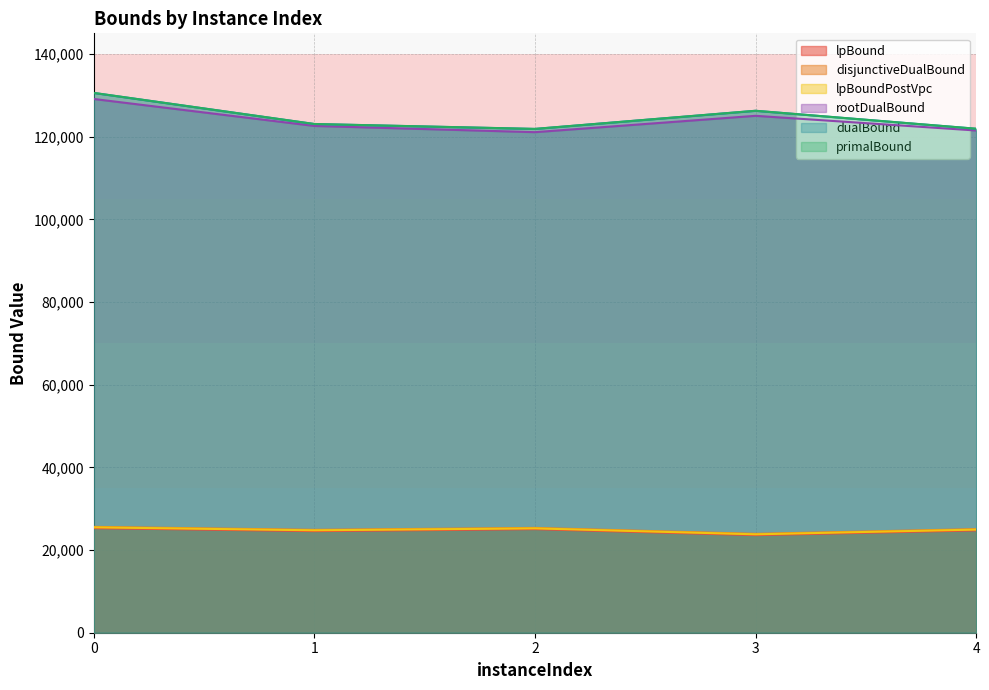

The value of lpBound at 0 is 25302.2. True or false?

True